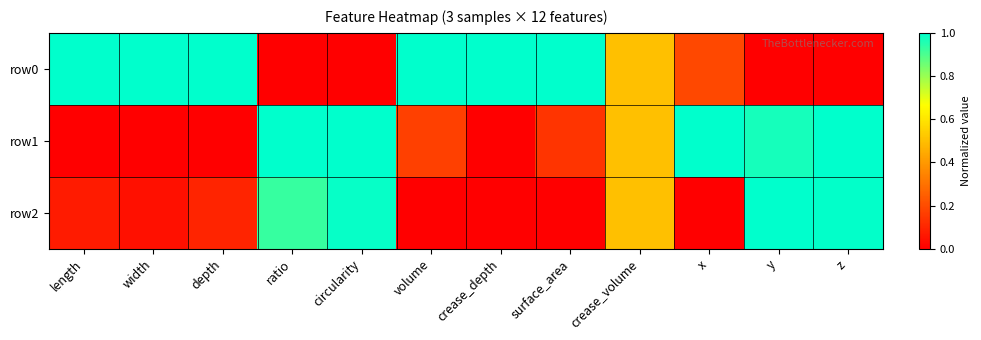

Reading left to right, transcribe all the data shown in this chart.

row0: length=1.0	width=1.0	depth=1.0	ratio=0.0	circularity=0.0	volume=1.0	crease_depth=1.0	surface_area=1.0	crease_volume=0.5	x=0.2	y=0.0	z=0.0
row1: length=0.0	width=0.0	depth=0.0	ratio=1.0	circularity=1.0	volume=0.2	crease_depth=0.0	surface_area=0.1	crease_volume=0.5	x=1.0	y=1.0	z=1.0
row2: length=0.1	width=0.0	depth=0.1	ratio=0.9	circularity=1.0	volume=0.0	crease_depth=0.0	surface_area=0.0	crease_volume=0.5	x=0.0	y=1.0	z=1.0